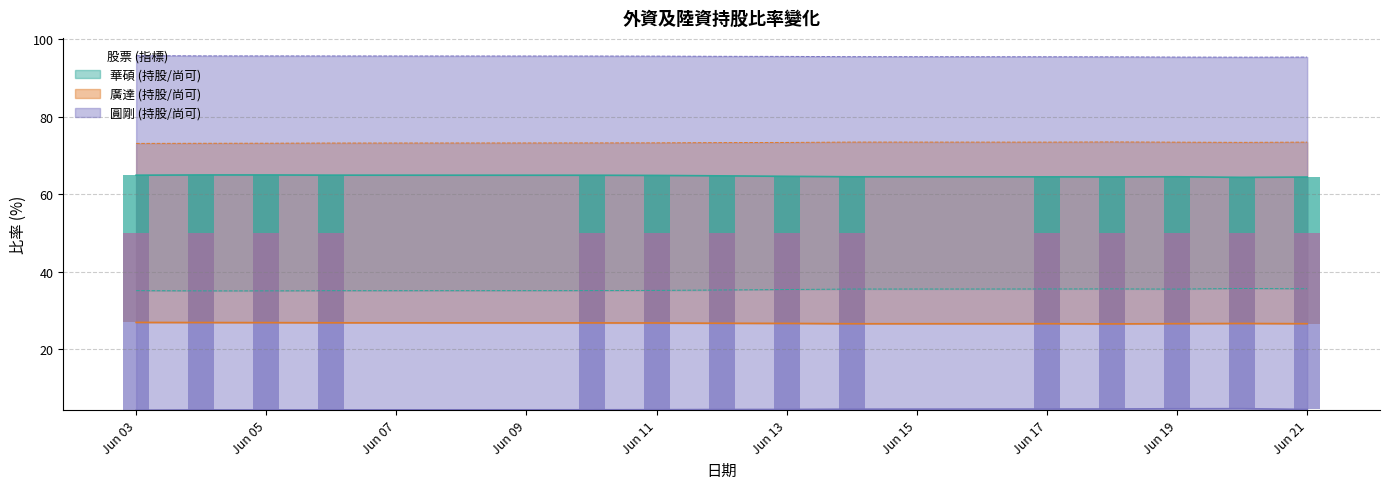

What is the difference between the 圓剛 持股比率 values at 2019-06-21 and 2019-06-18?

0.1